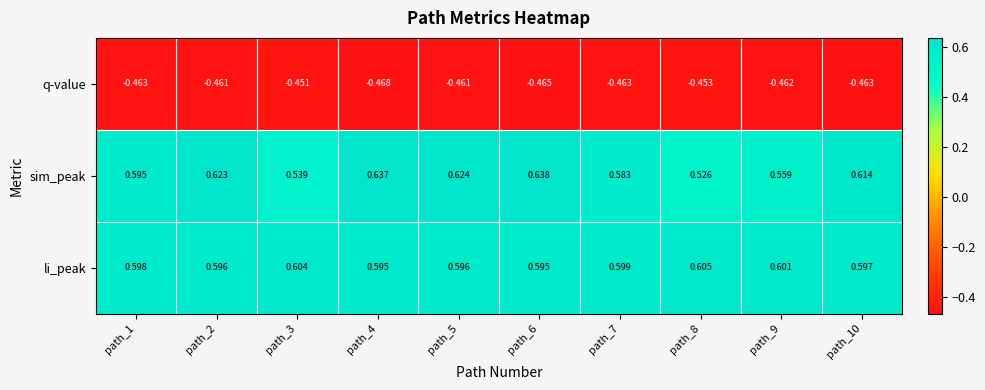

Rank the series at path_7 from highest to lowest value.

li_peak, sim_peak, q-value